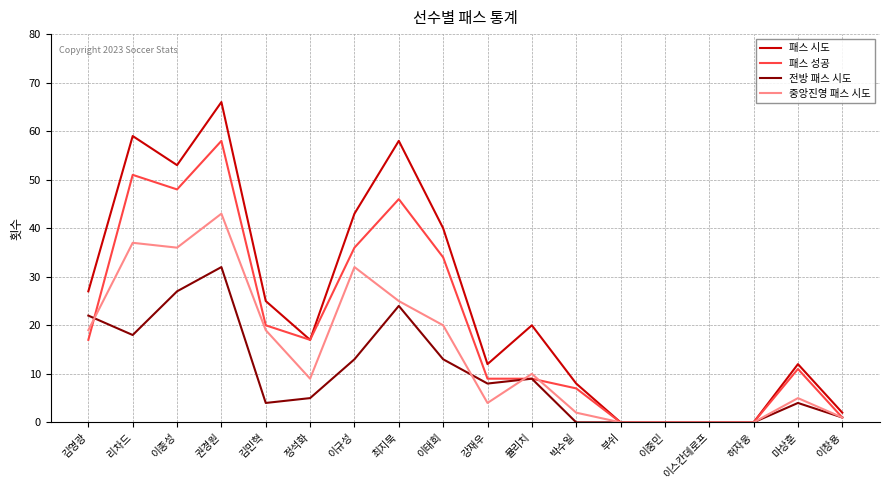

What is the approximate value of 중앙진영 패스 시도 at 이창용?

1